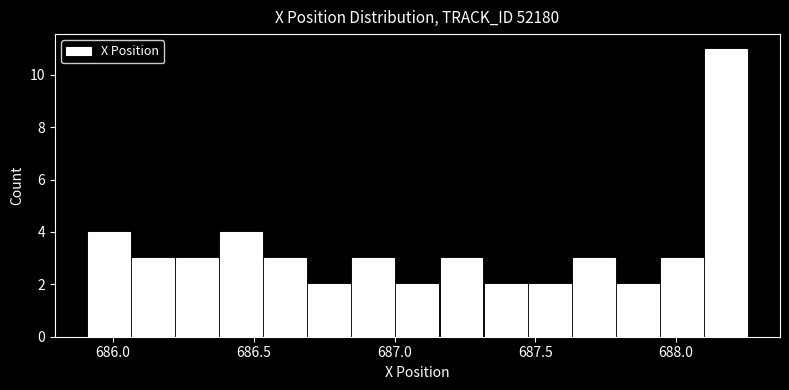

Read against the x-axis, roughly where is the centre of the tallest bar?

688.20